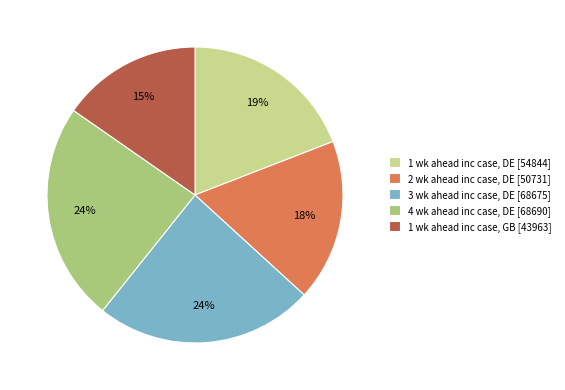

Which slice is the smallest?

1 wk ahead inc case, GB [43963]